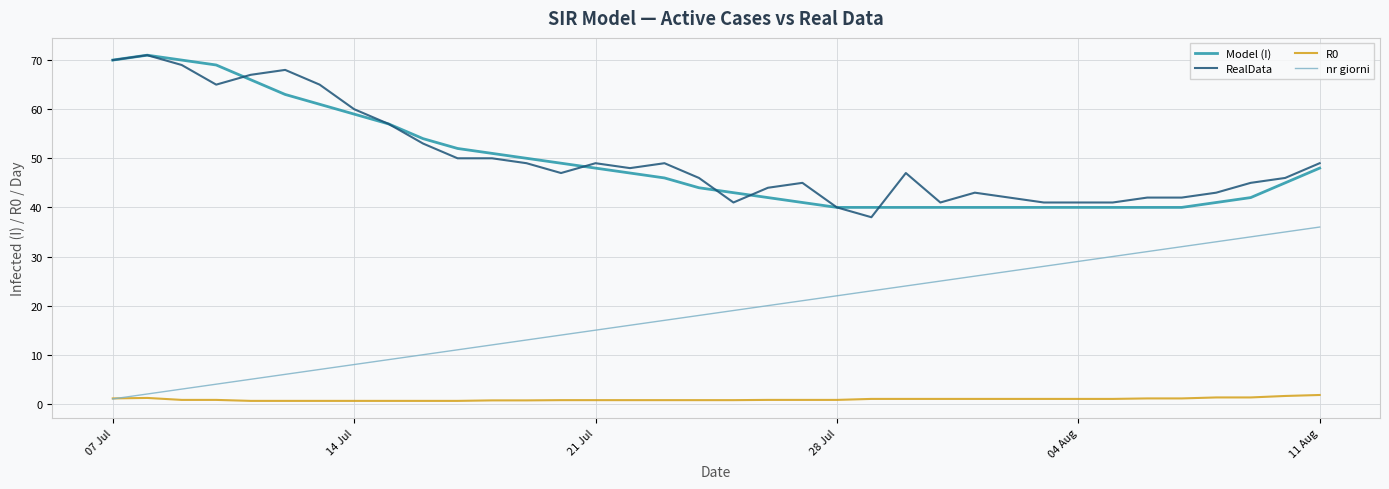

True or false: nr giorni and RealData cross at least once.

False